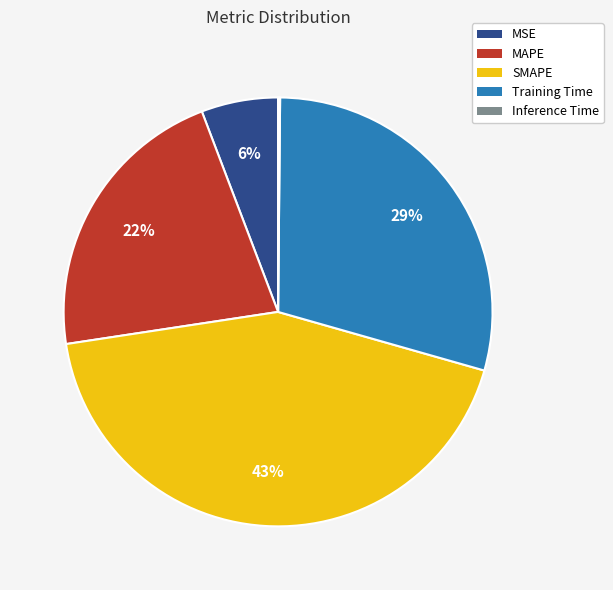

To the nearest percent, what is the average slice percentage?

20%